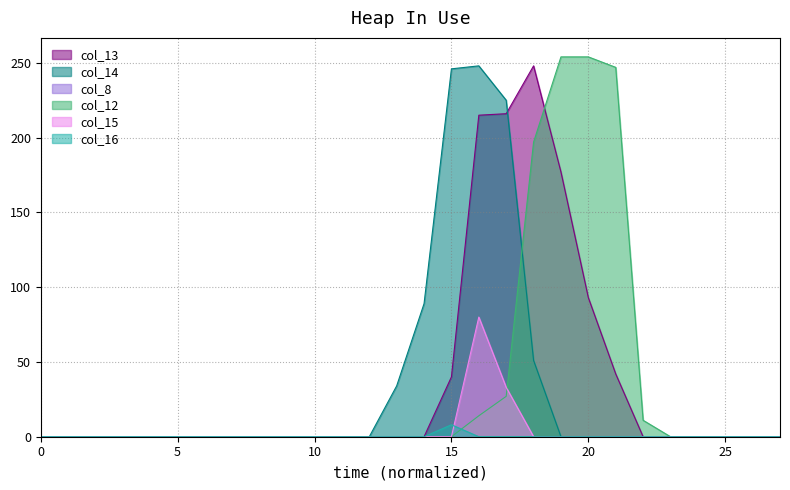

How many positive values does the col_14 series have?

6